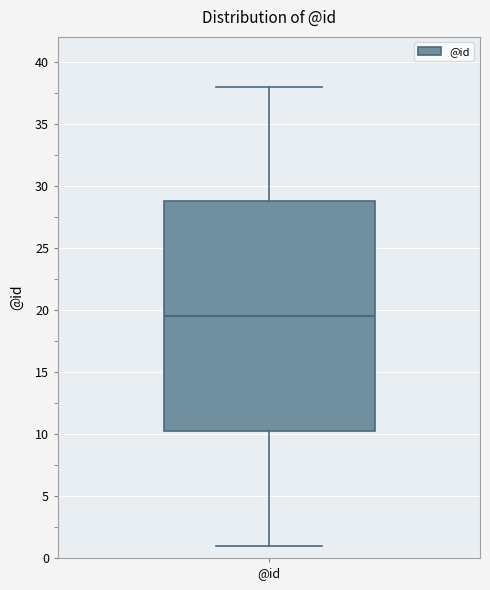

Transcribe this box plot: give where the median line is, the range the box spans, and where the two whiskers end, as read against the y-axis. The values are not printed on the chart, so give them approximately, as read against the axis.

median 19.5, box 10.5 to 29.0, whiskers 1.0 to 38.0